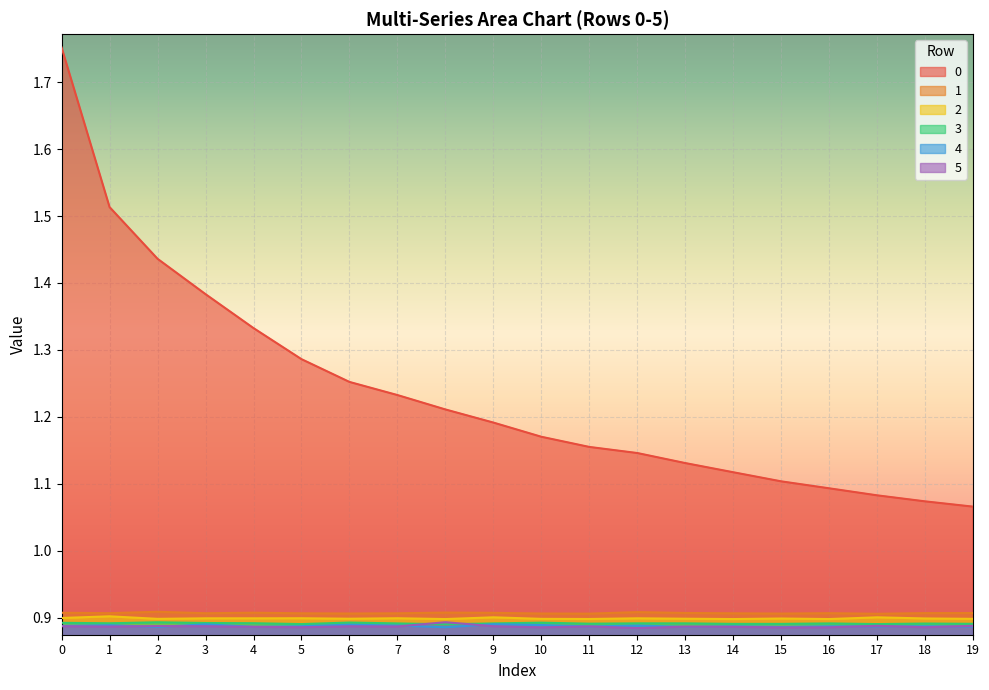

How many lines are shown in the chart?

6